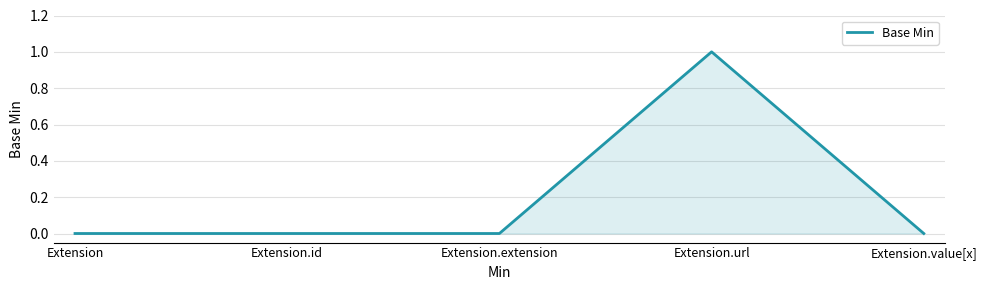

Which has a higher value, Extension.extension or Extension.url?

Extension.url